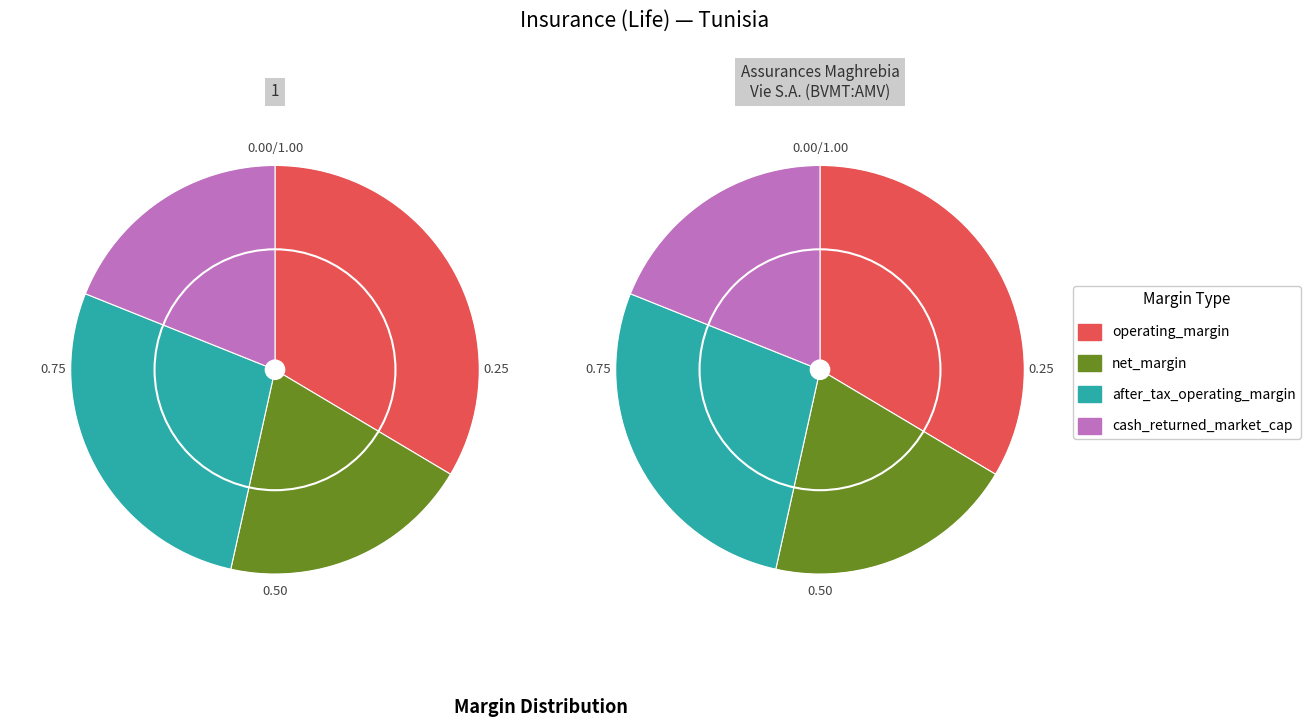

Is there any slice that represents more than half of the pie?

No